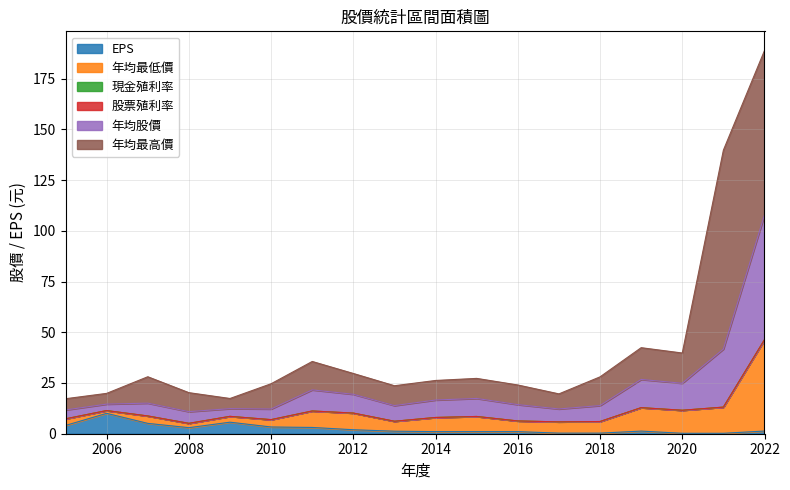

How many values in the 年均股價 series are below 8?

9